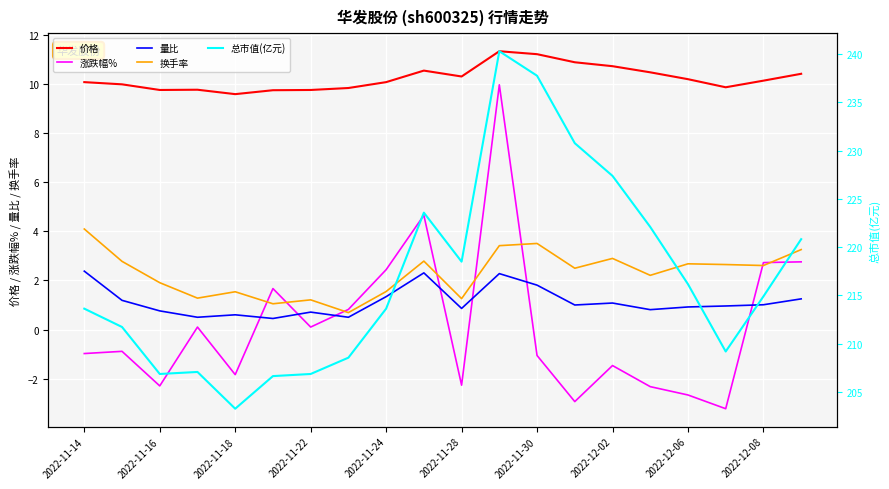

Reading left to right, transcribe all the data shown in this chart.

价格: 10.1	10.0	9.8	9.8	9.6	9.8	9.8	9.8	10.1	10.6	10.3	11.3	11.2	10.9	10.7	10.5	10.2	9.9	10.2	10.4
涨跌幅%: -1.0	-0.9	-2.3	0.1	-1.8	1.7	0.1	0.8	2.4	4.7	-2.3	10.0	-1.1	-2.9	-1.5	-2.3	-2.7	-3.2	2.7	2.8
量比: 2.4	1.2	0.8	0.5	0.6	0.5	0.7	0.5	1.3	2.3	0.9	2.3	1.8	1.0	1.1	0.8	0.9	1.0	1.0	1.2
换手率: 4.1	2.8	1.9	1.3	1.5	1.1	1.2	0.7	1.6	2.8	1.3	3.4	3.5	2.5	2.9	2.2	2.7	2.6	2.6	3.3
总市值(亿元): 213.6	211.7	206.8	207.1	203.2	206.6	206.8	208.5	213.6	223.6	218.5	240.3	237.8	230.8	227.4	222.1	216.2	209.2	214.9	220.8